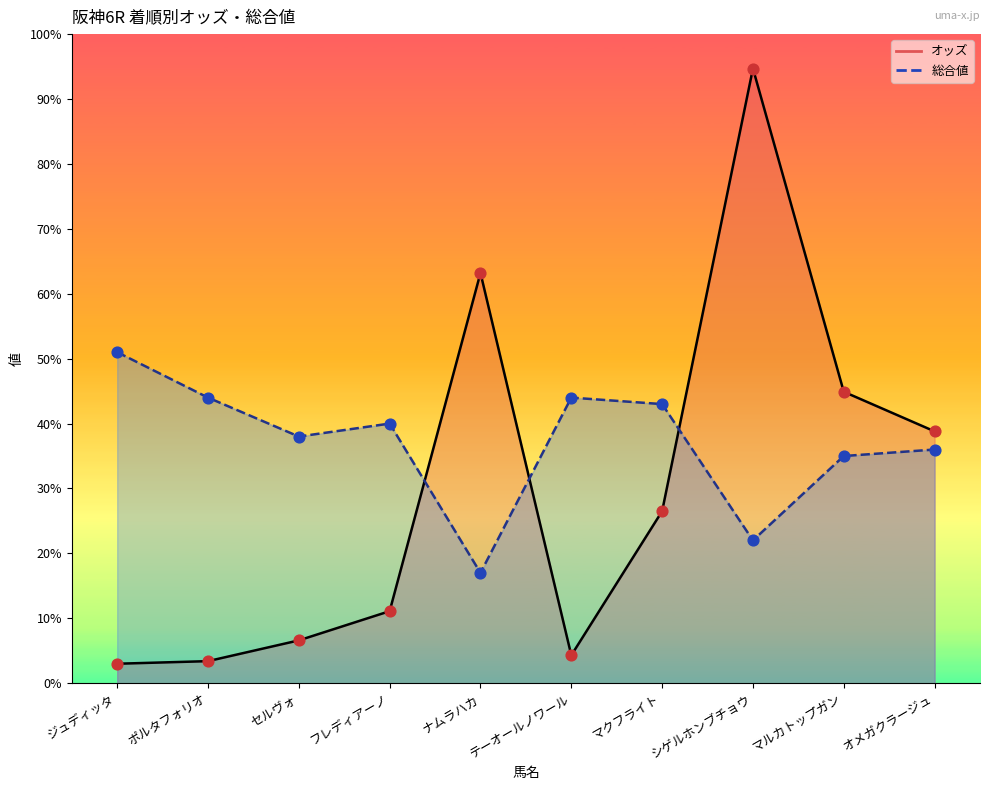

What are all the series names shown in the legend?

オッズ, 総合値